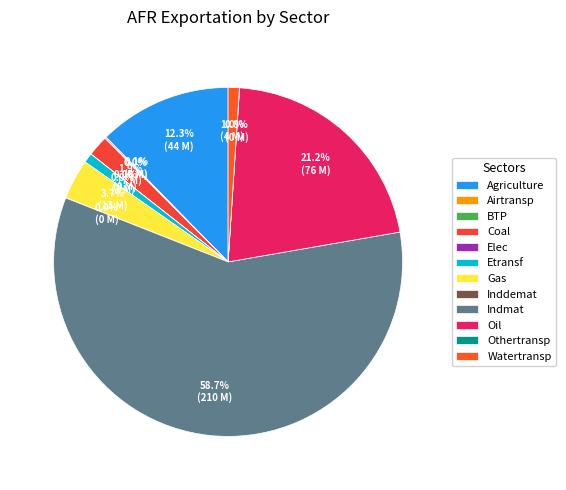

Which slice represents more than half of the pie?

Indmat